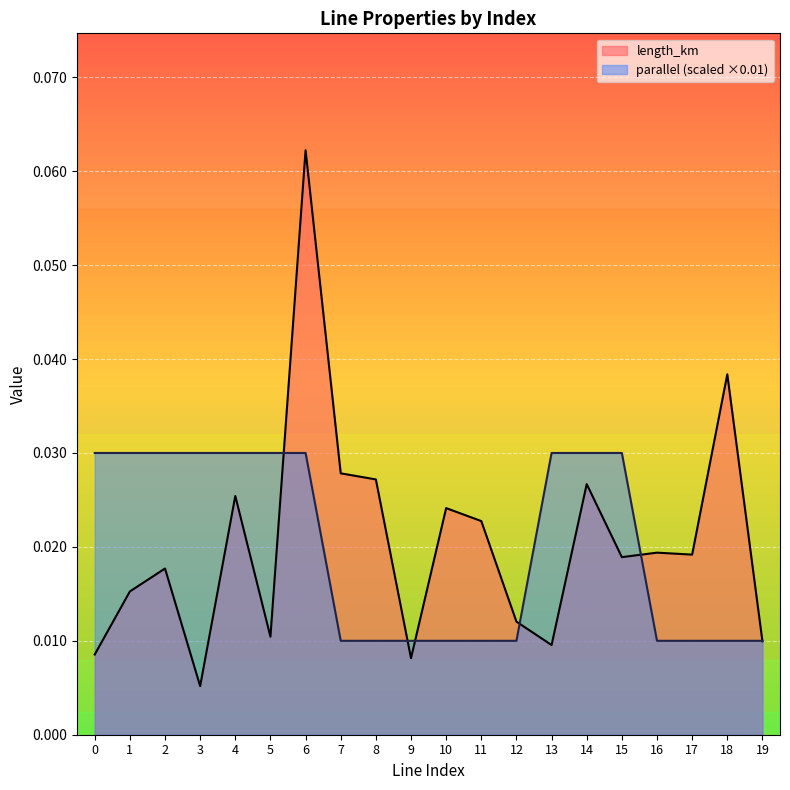

True or false: parallel and length_km intersect in this chart.

True